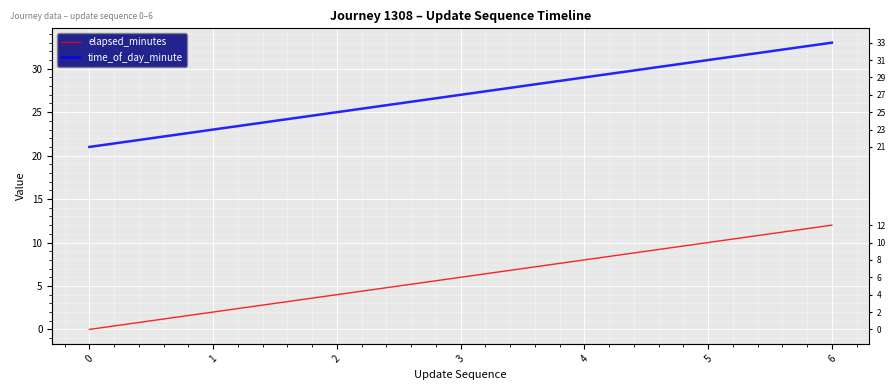

How many data points in time_of_day_minute are less than 27?

3